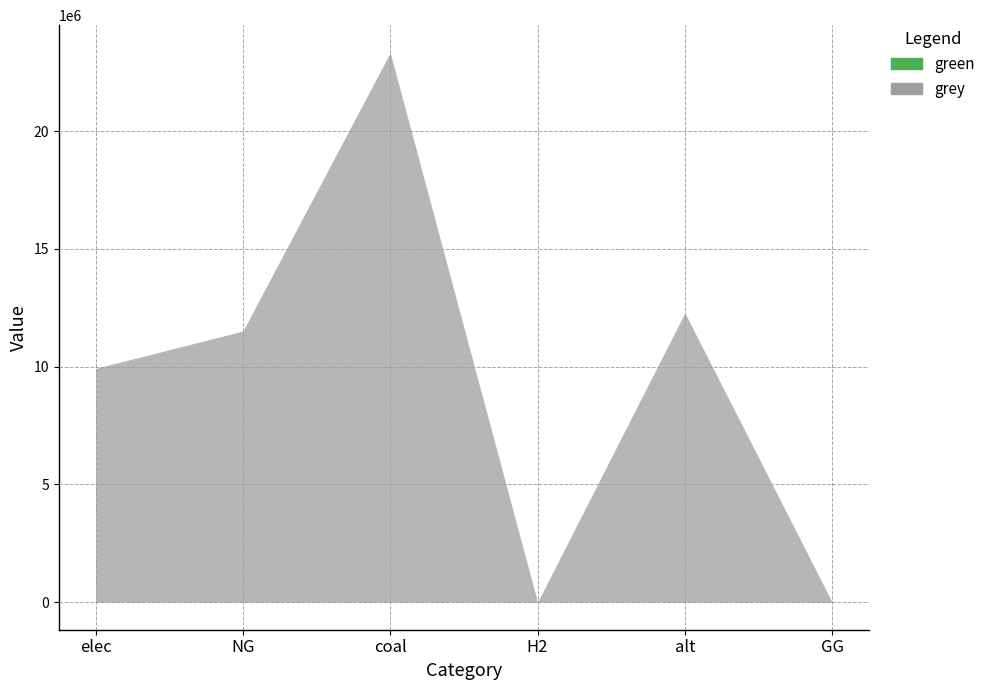

What position from the left is H2?

4